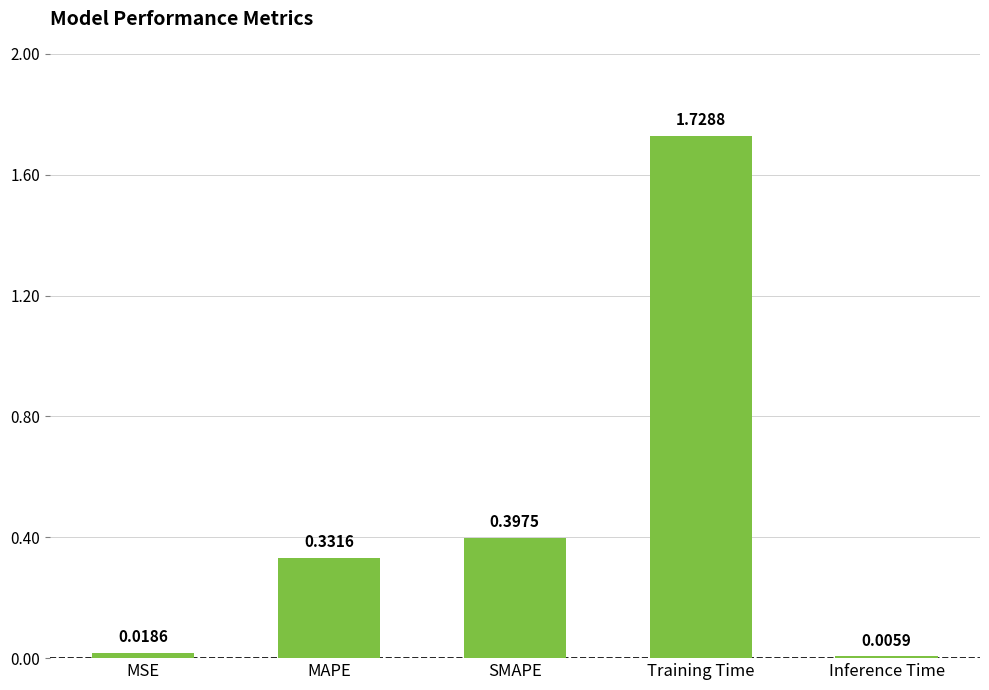

What is the change in value from Training Time to Inference Time?

-1.7